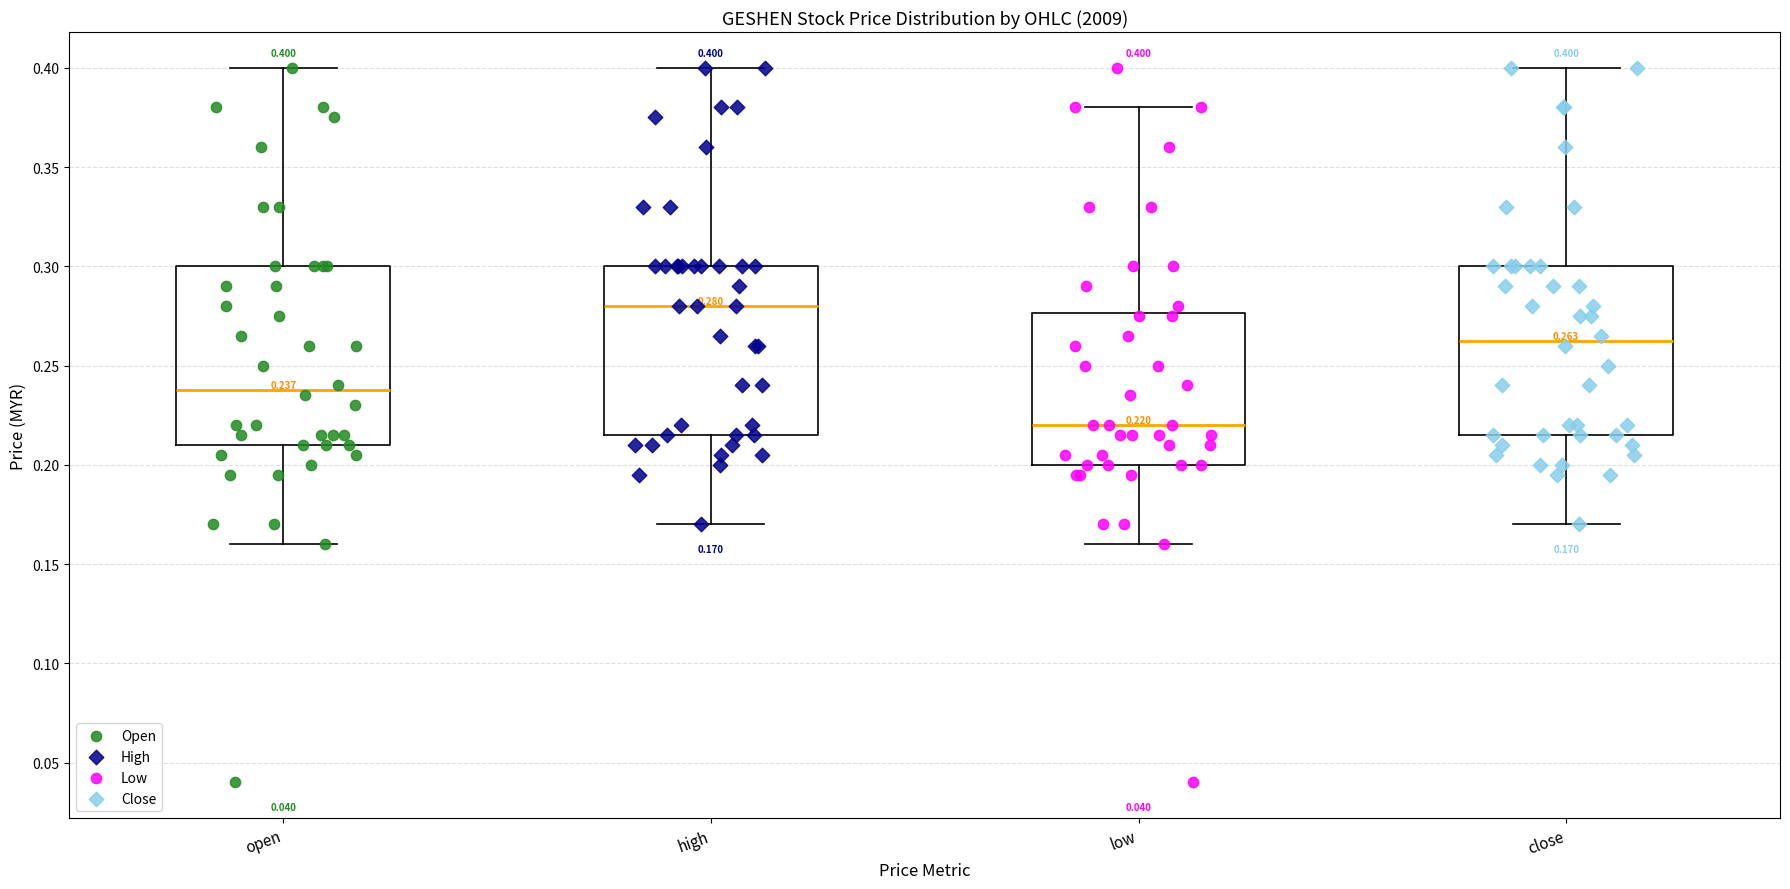

Which box has the highest median line?

high